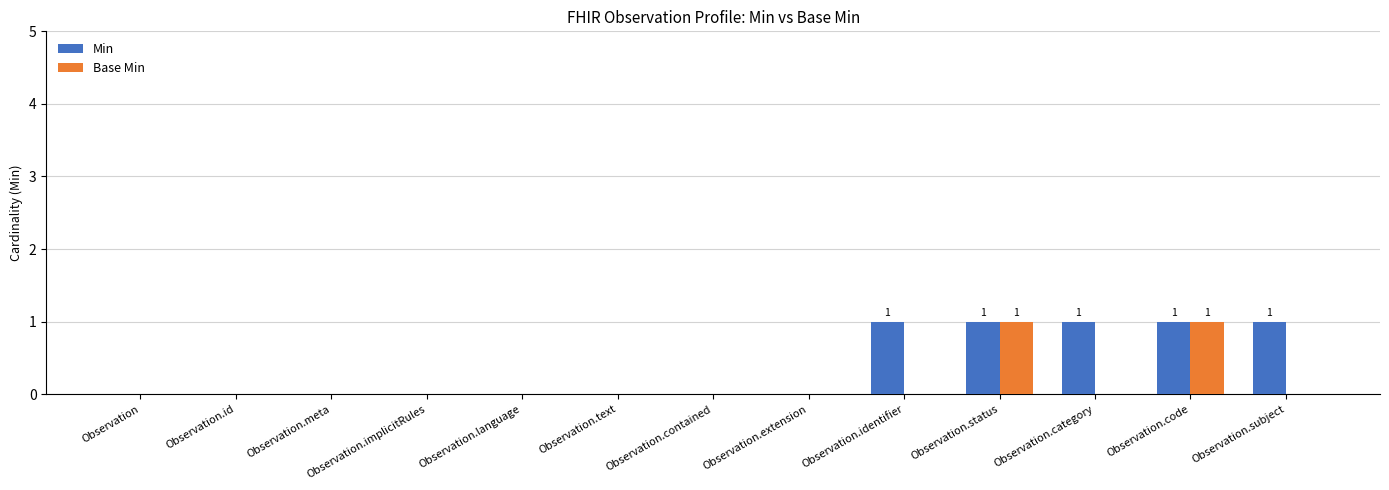

Which series changed the most between Observation.implicitRules and Observation.category?

Min